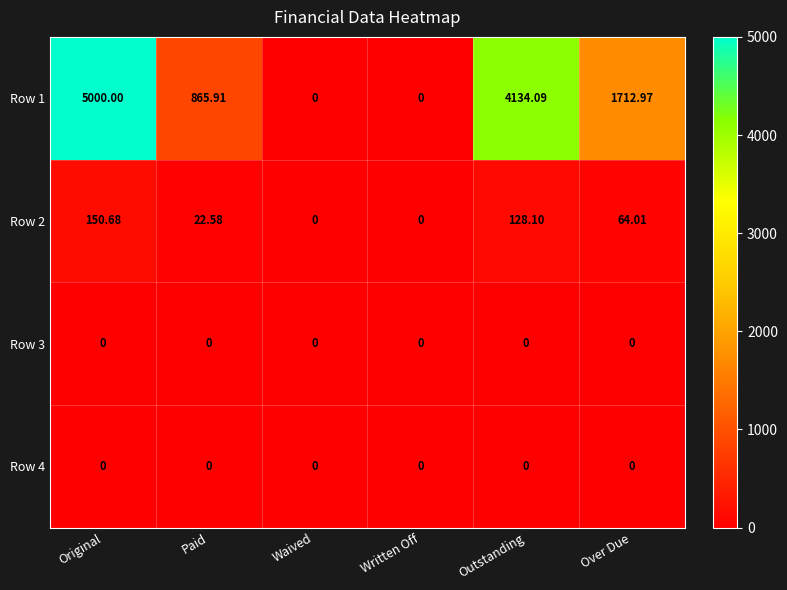

At which category does the chart reach its peak across all series?

Original